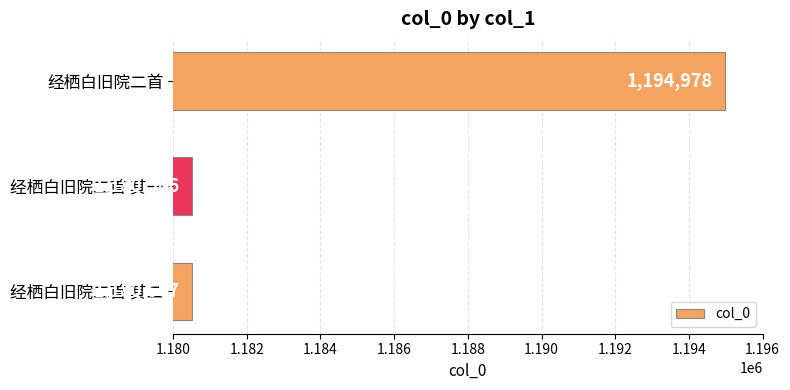

At which label is the value closest to 1187742?

经栖白旧院二首 其二